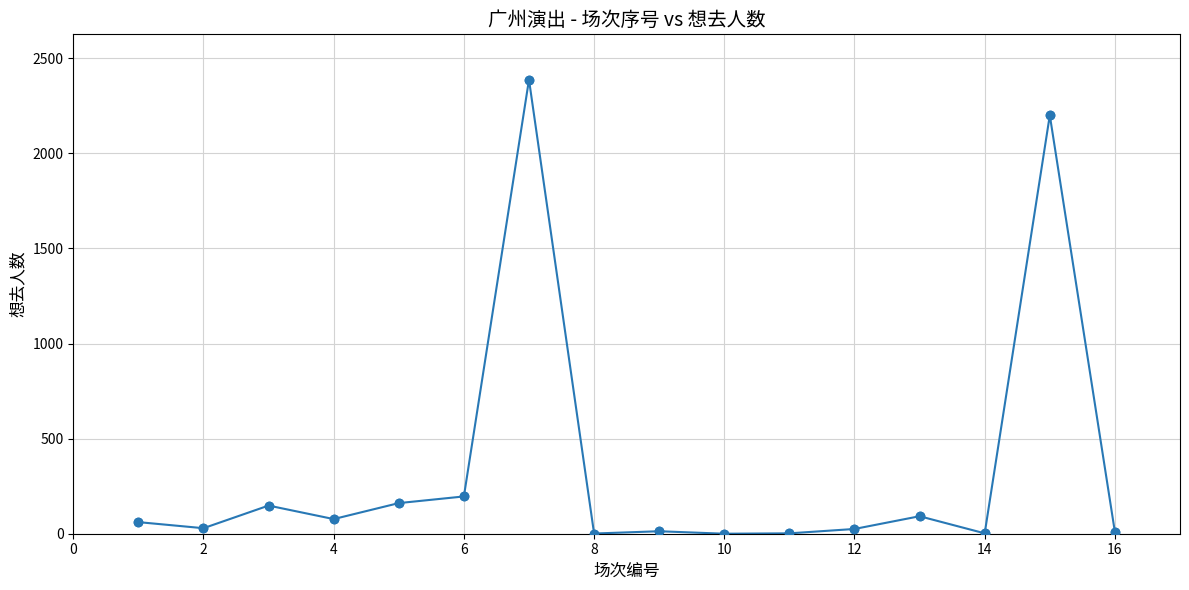

True or false: there are more than 1 points higher than both neighbors.

True